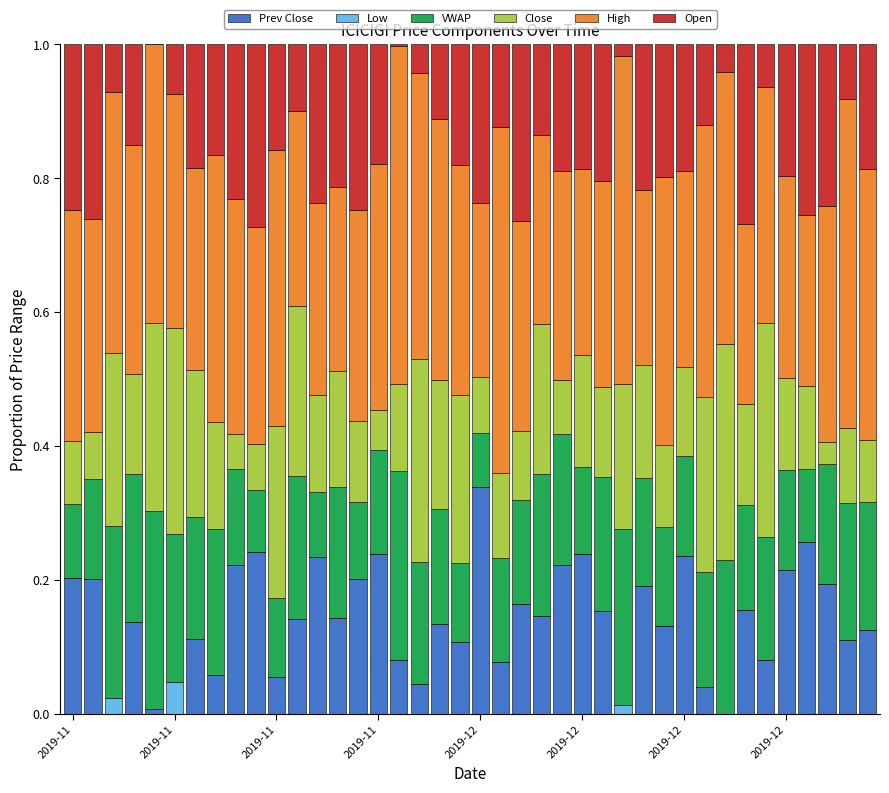

What is the difference between the maximum and minimum values in the VWAP series?

0.2